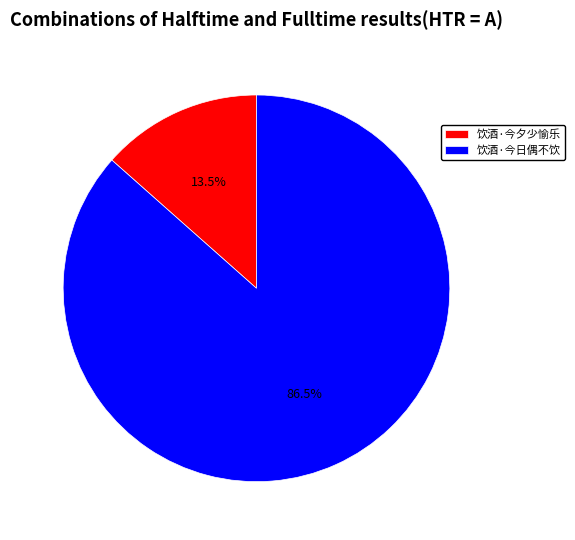

What is the largest slice in the pie chart?

饮酒·今日偶不饮